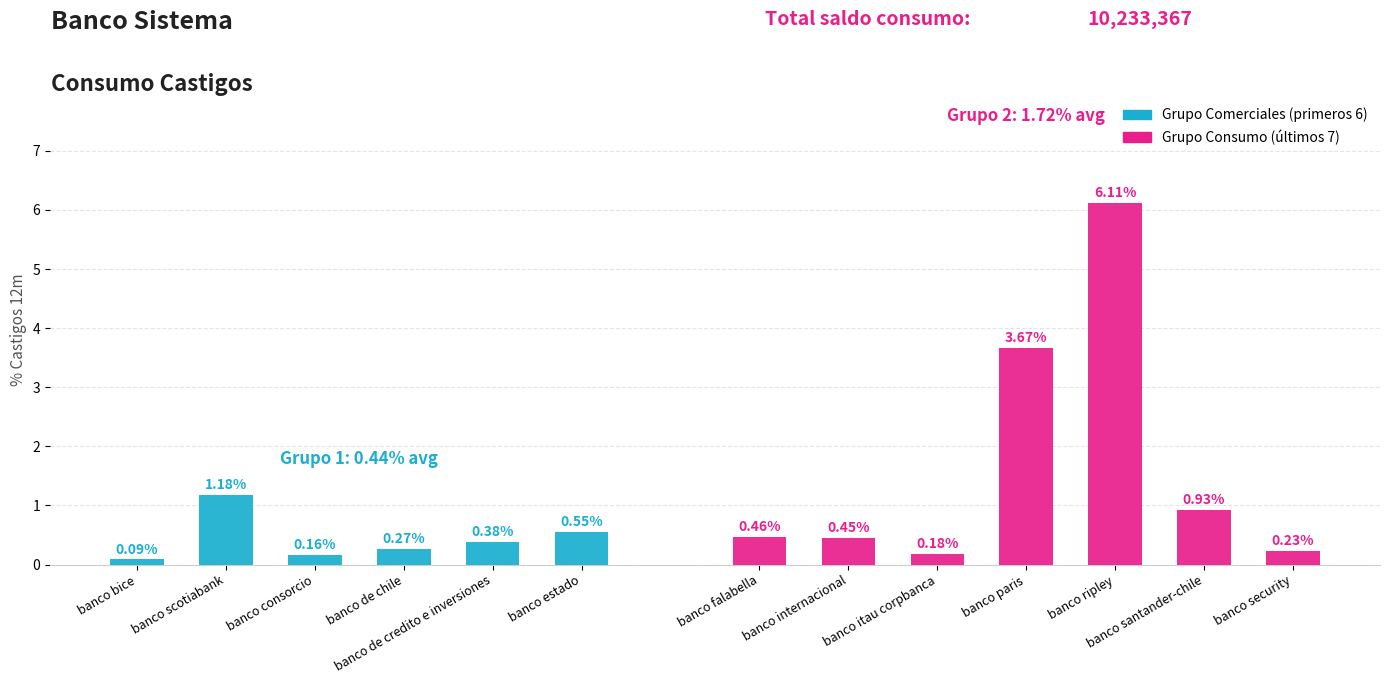

What is the label of the 6th bar from the right?

banco internacional